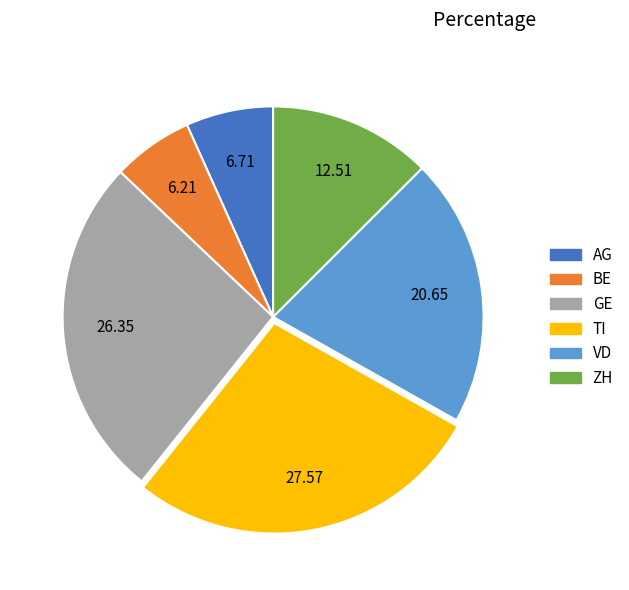

What is the largest slice in the pie chart?

TI